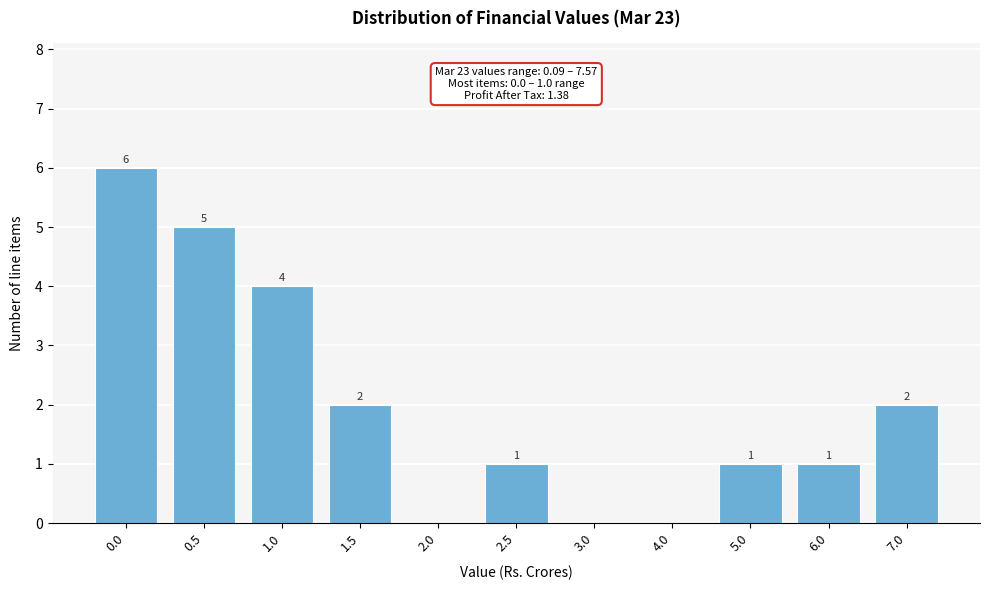

Reading left to right, list all the values displayed in this chart.

0.0=6	0.5=5	1.0=4	1.5=2	2.0=0	2.5=1	3.0=0	4.0=0	5.0=1	6.0=1	7.0=2